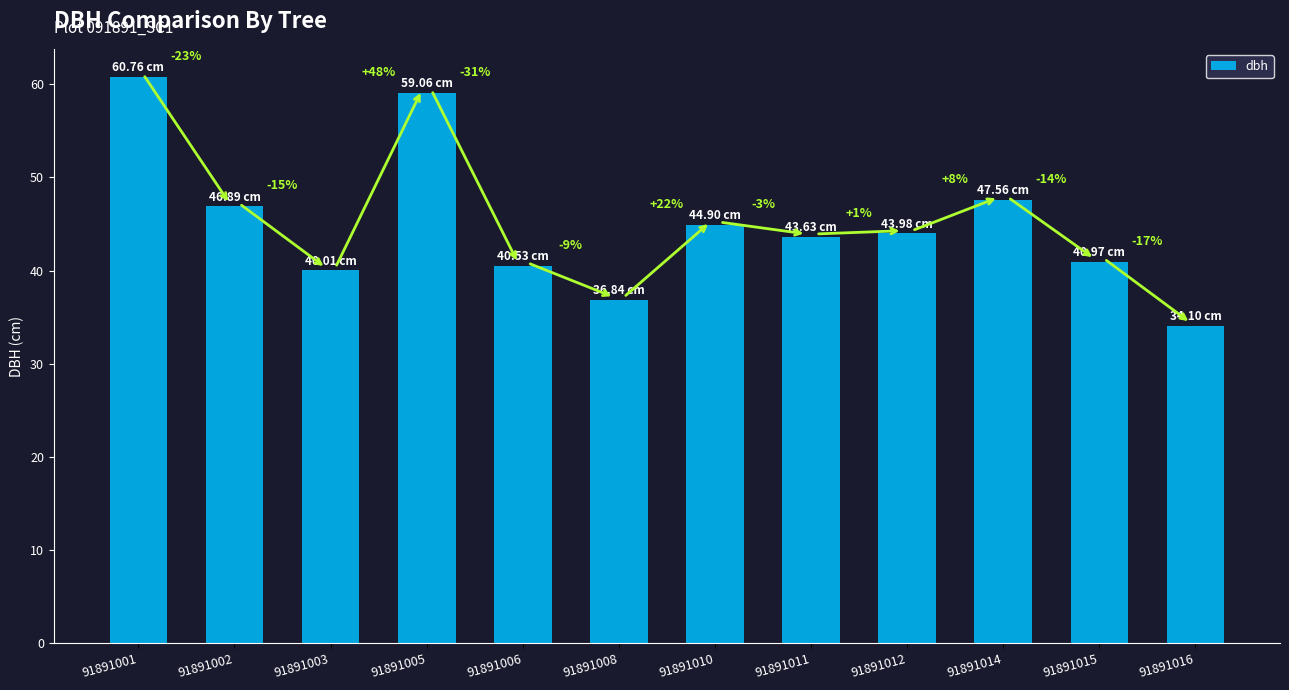

The chart shows a value of 53.5 at 91891015. True or false?

False